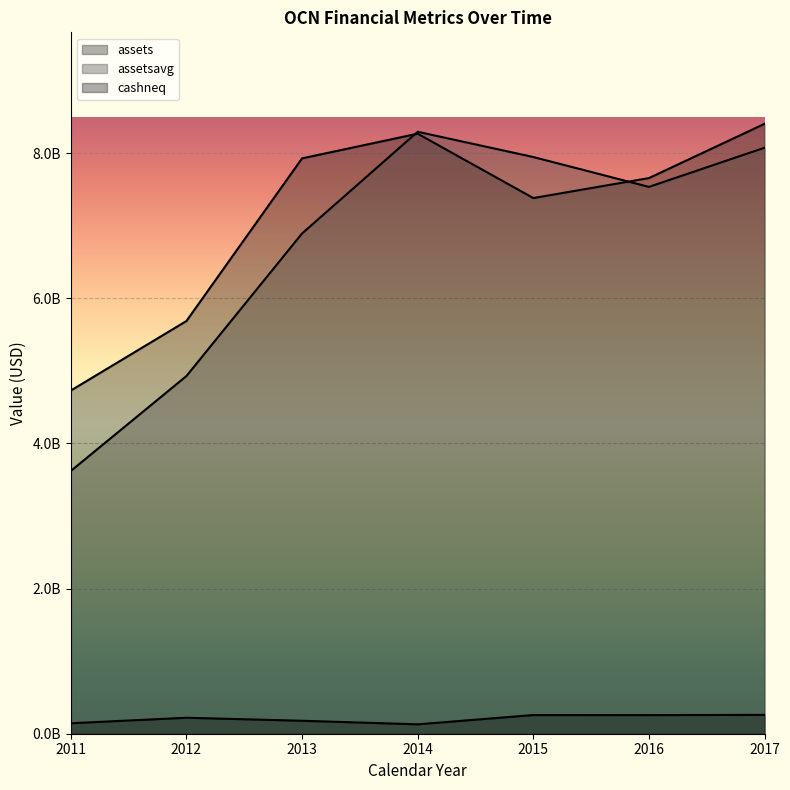

What is the highest value of the assets series?

8403164000